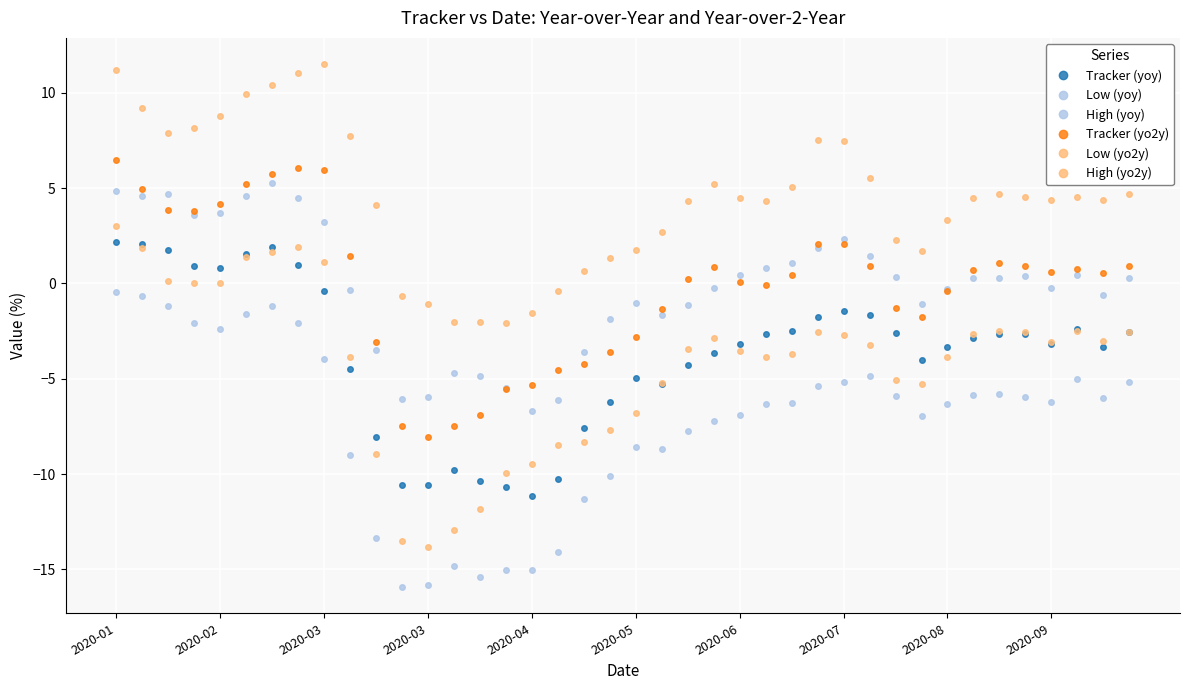

Does the chart have visible grid lines?

Yes